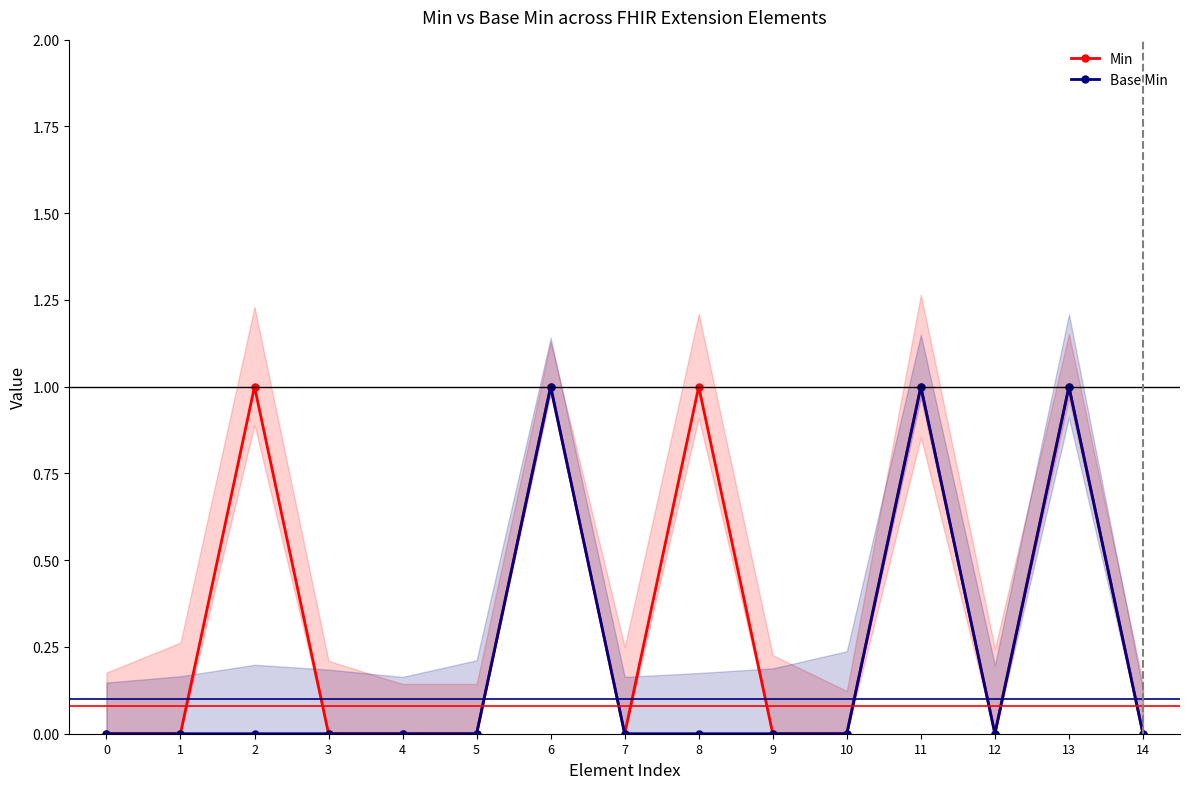

How many series are shown in this chart?

2